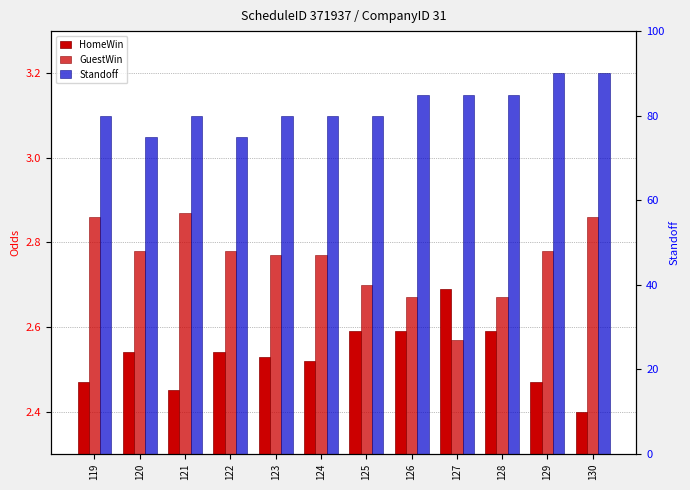

What are all the series names shown in the legend?

HomeWin, GuestWin, Standoff